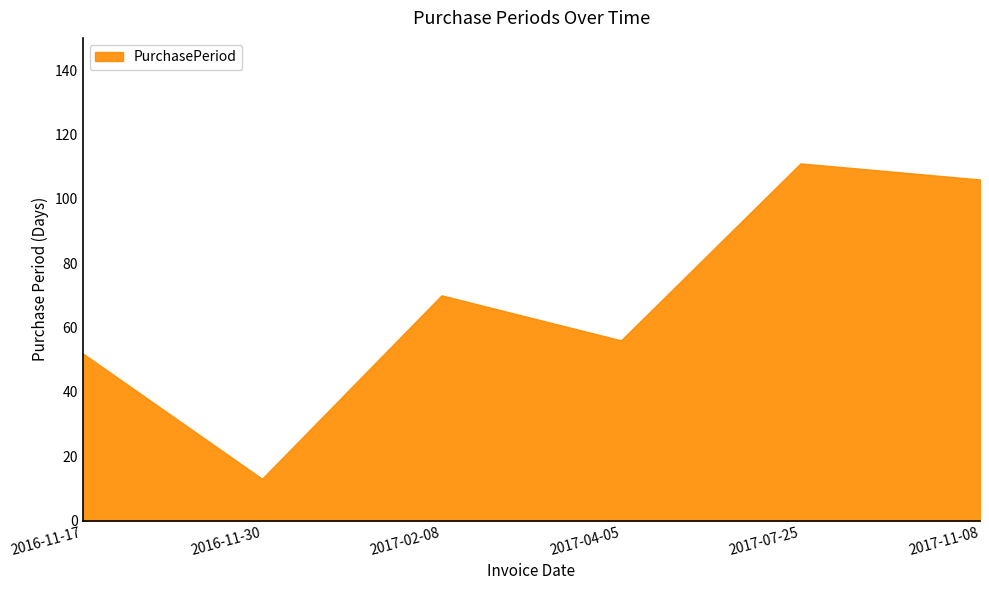

The chart shows a value of 111 at 2017-02-08. True or false?

False